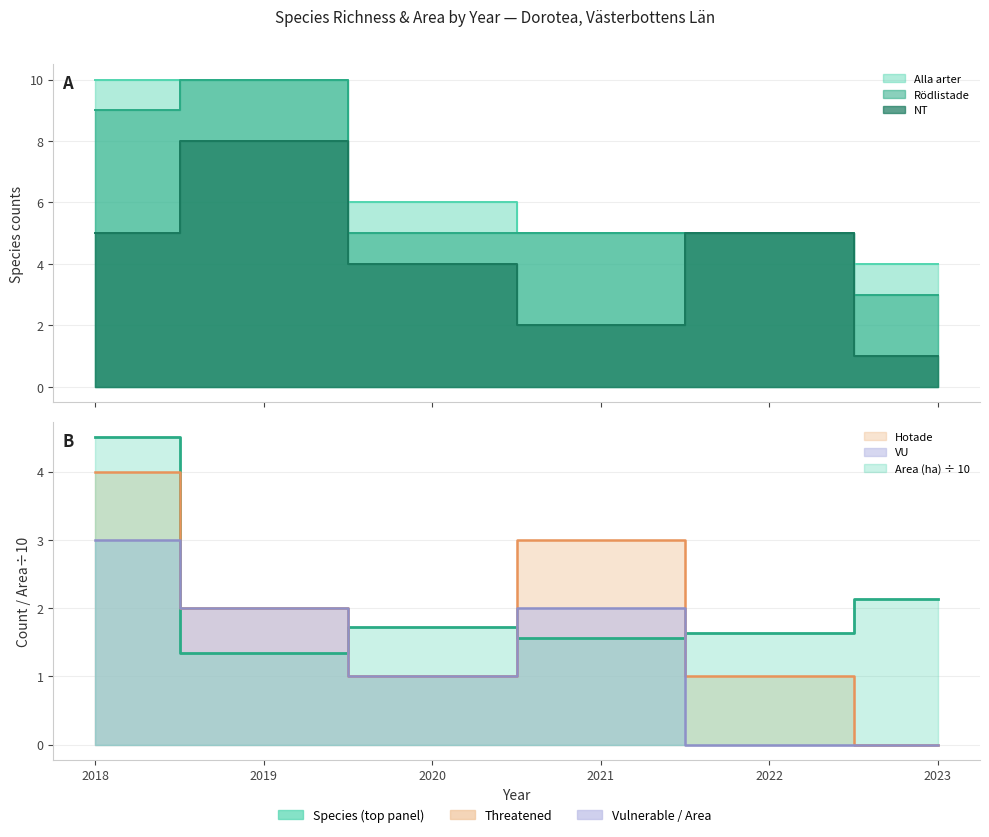

True or false: Hotade and VU cross at least once.

False